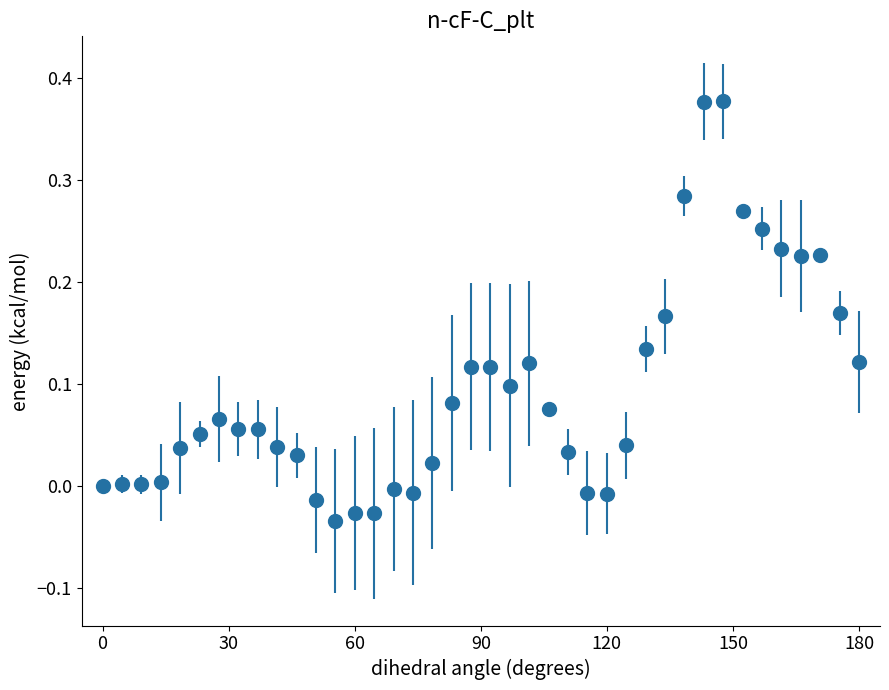

What is the sum of all values?

3.7